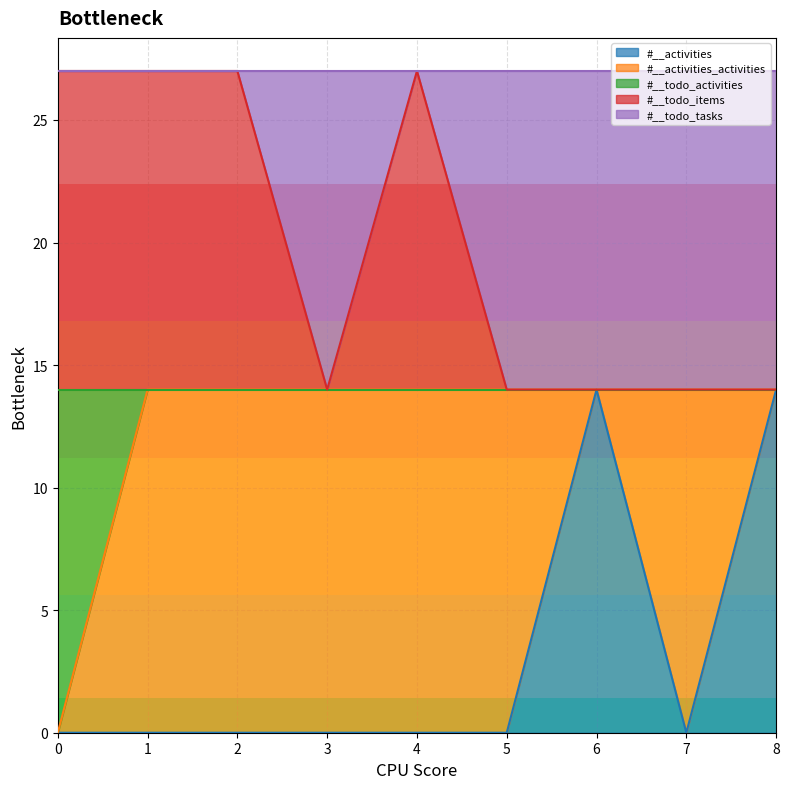

What is the value of the #__todo_activities point at the 8th from the left?

14